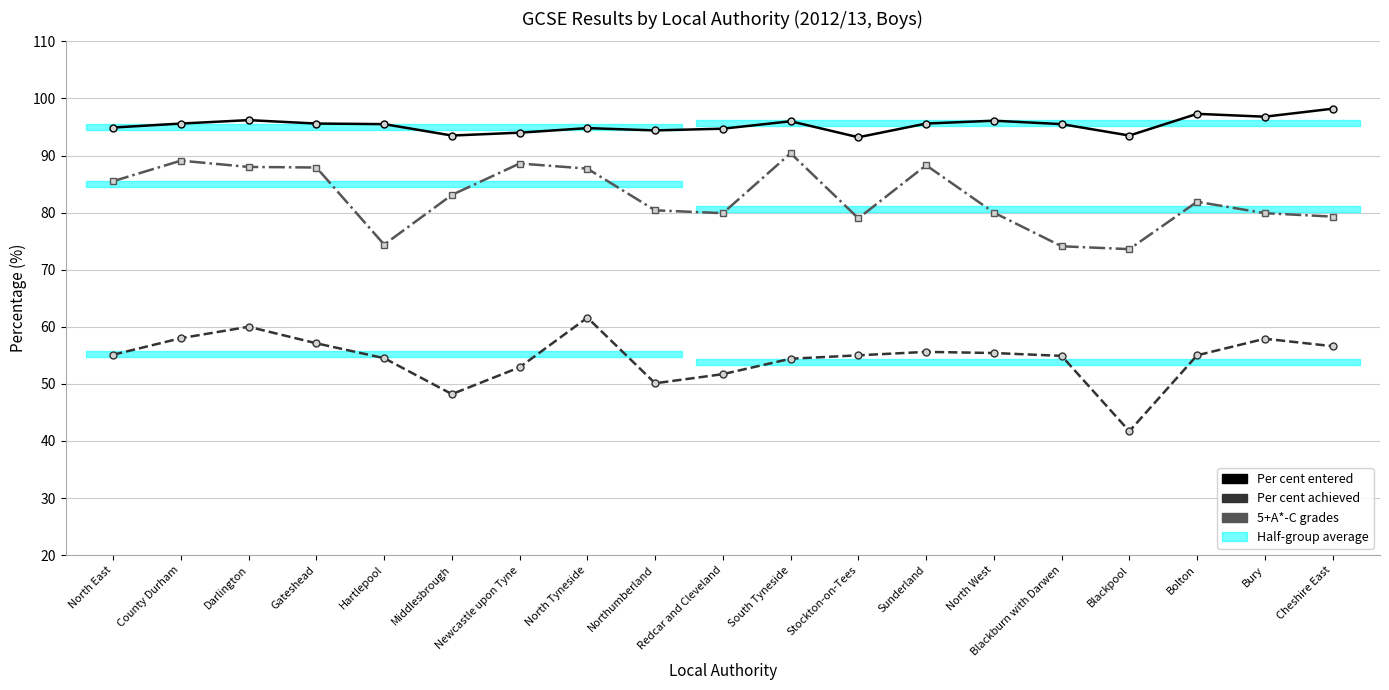

True or false: 5+A*-C grades and Per cent achieved cross at least once.

False